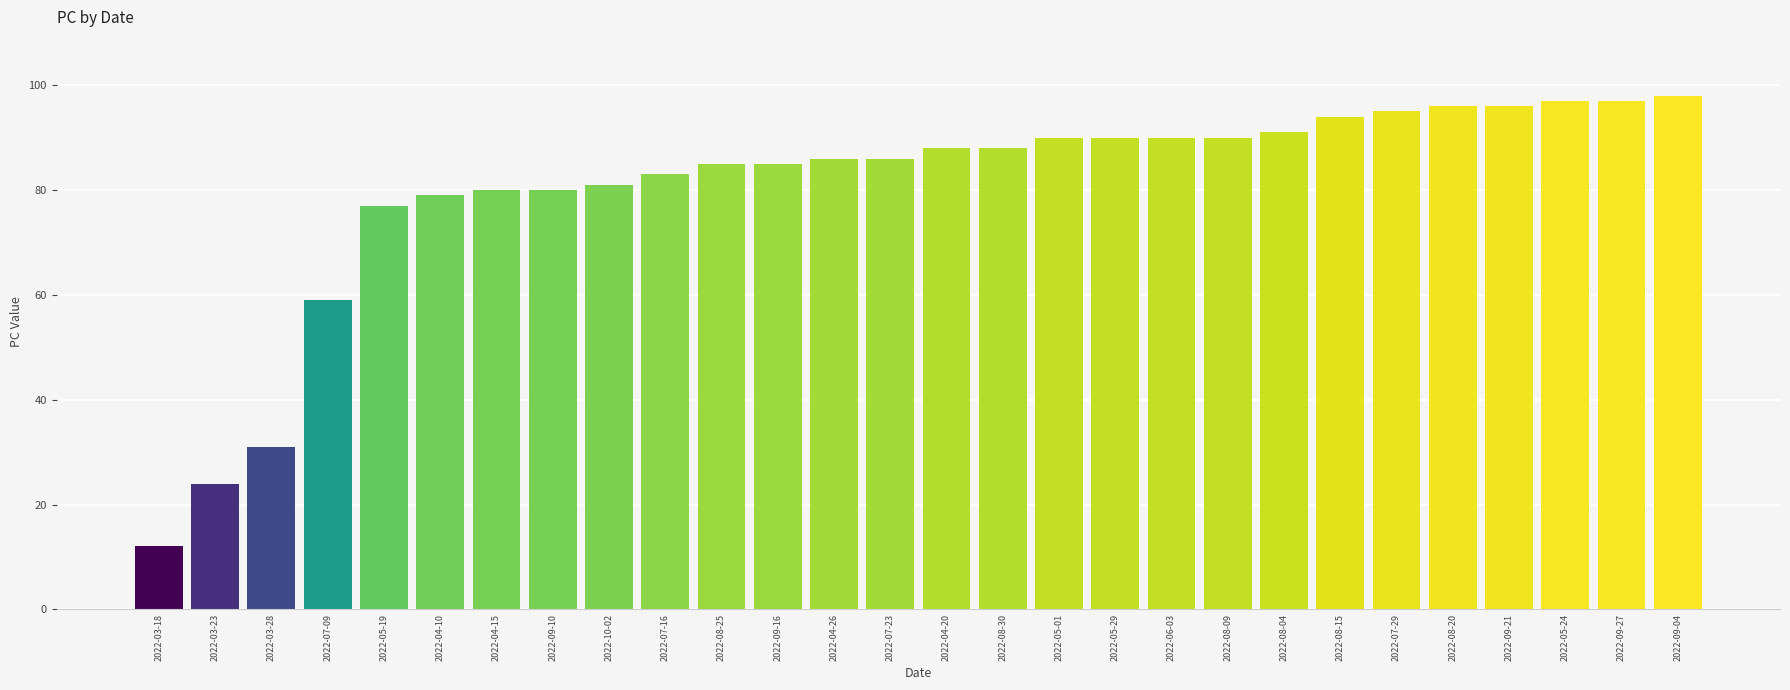

Is it true that the value at 2022-08-25 is 85?

True